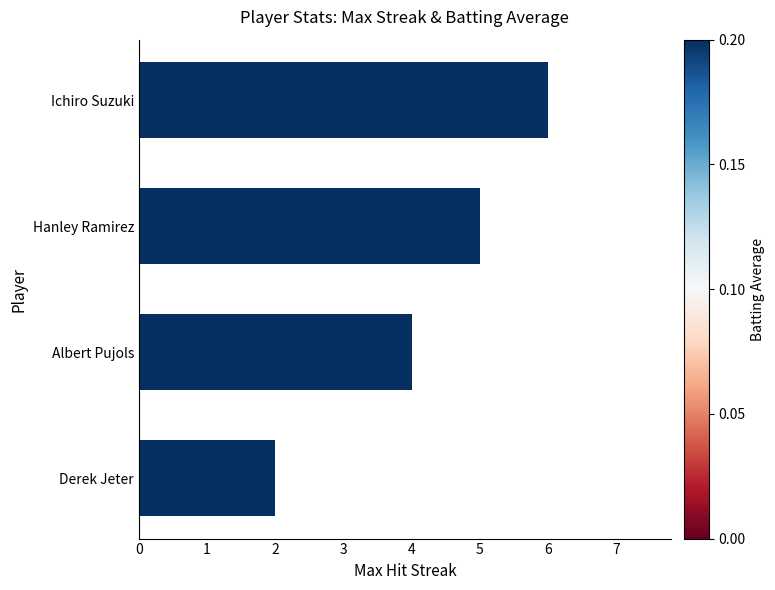

What is the ratio of the value at Albert Pujols to the value at Hanley Ramirez?

0.8